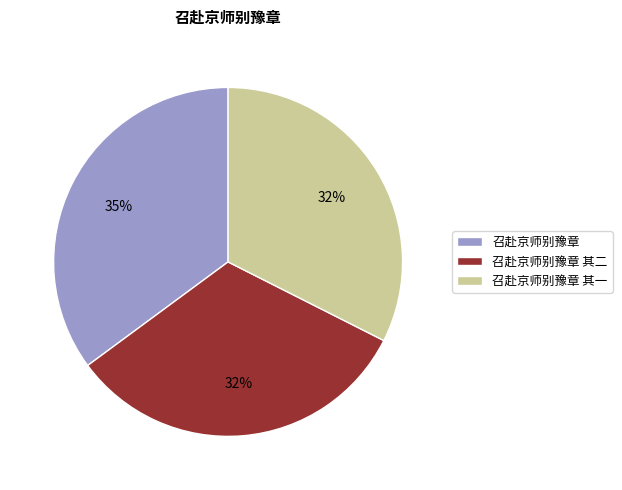

Count the number of slices in the pie.

3